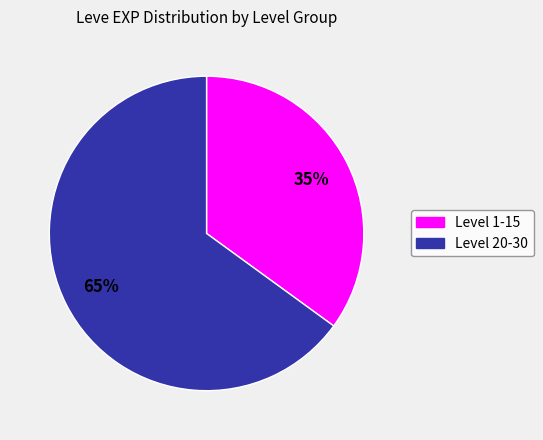

Does any single category account for the majority?

Yes